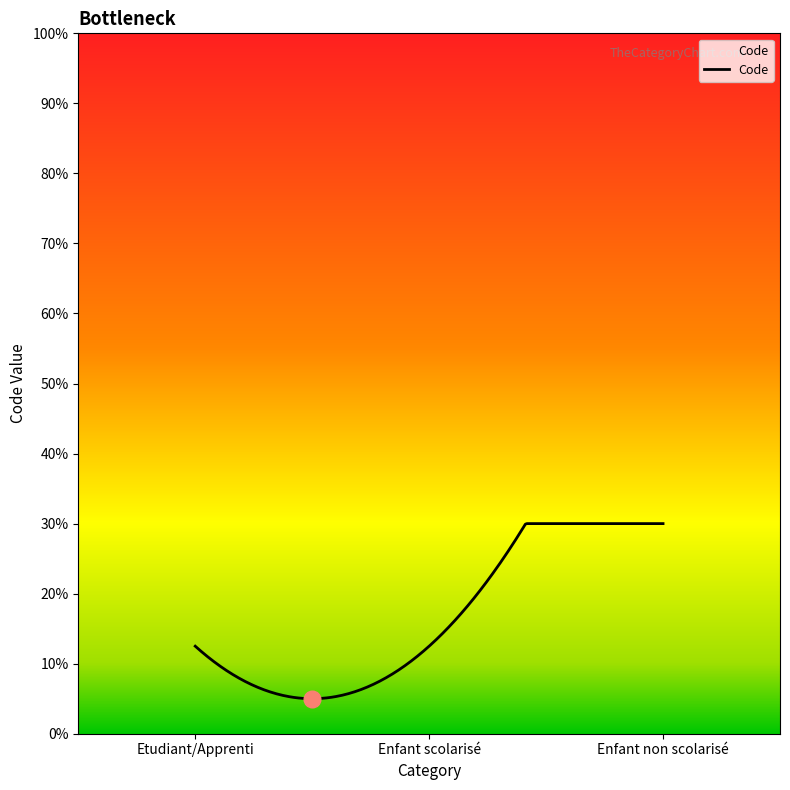

Does the chart display data point markers on the line(s)?

No